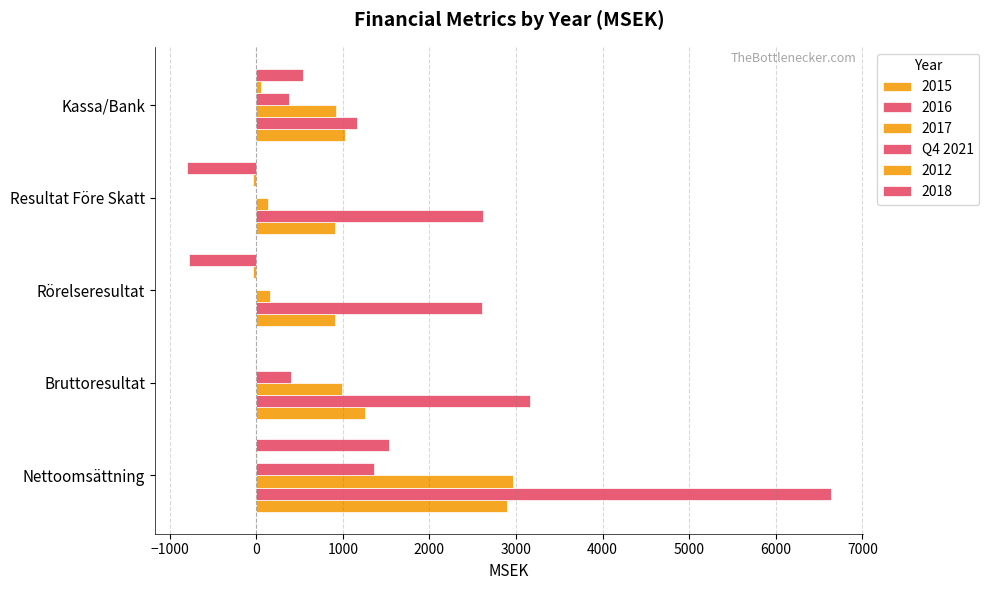

How many data points in 2015 are above 1031?

3